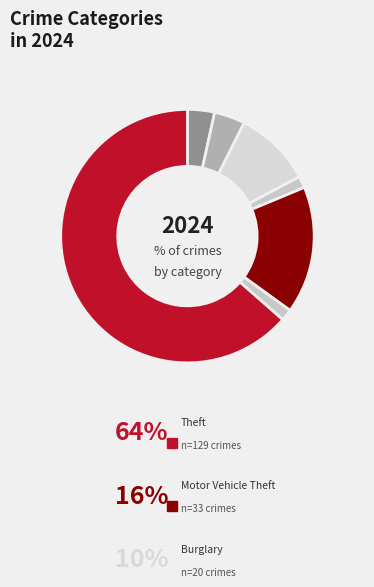

Count the number of slices in the pie.

7